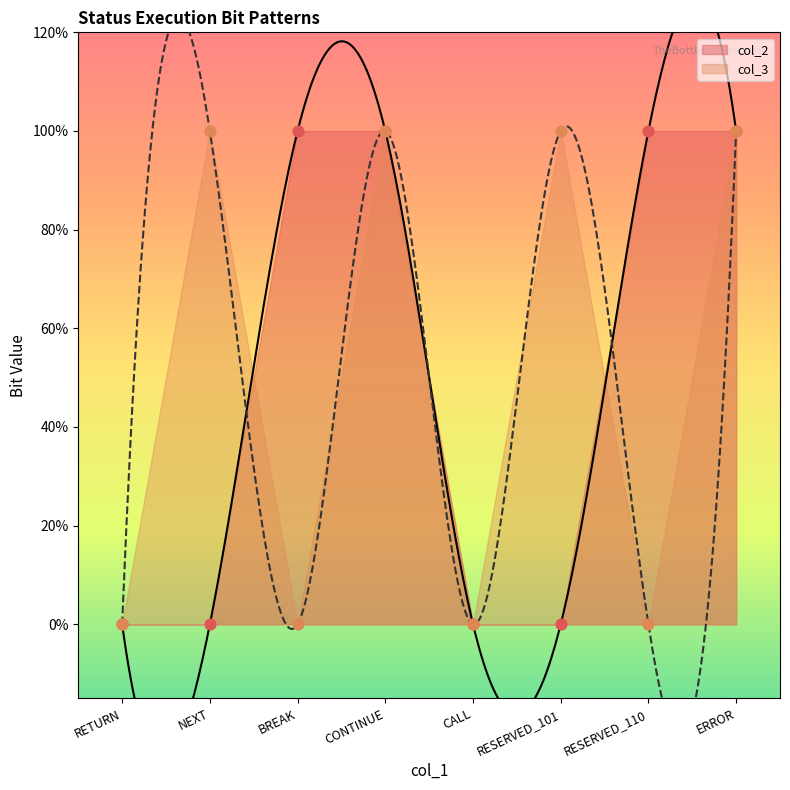

What are all the series names shown in the legend?

col_2, col_3